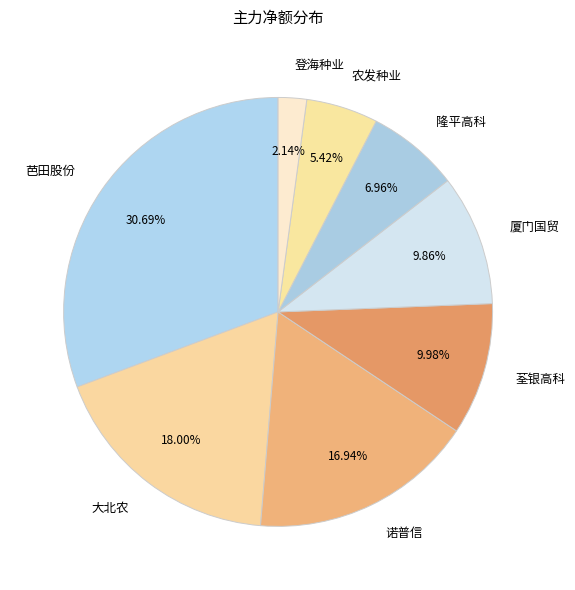

Which slice is the largest?

芭田股份